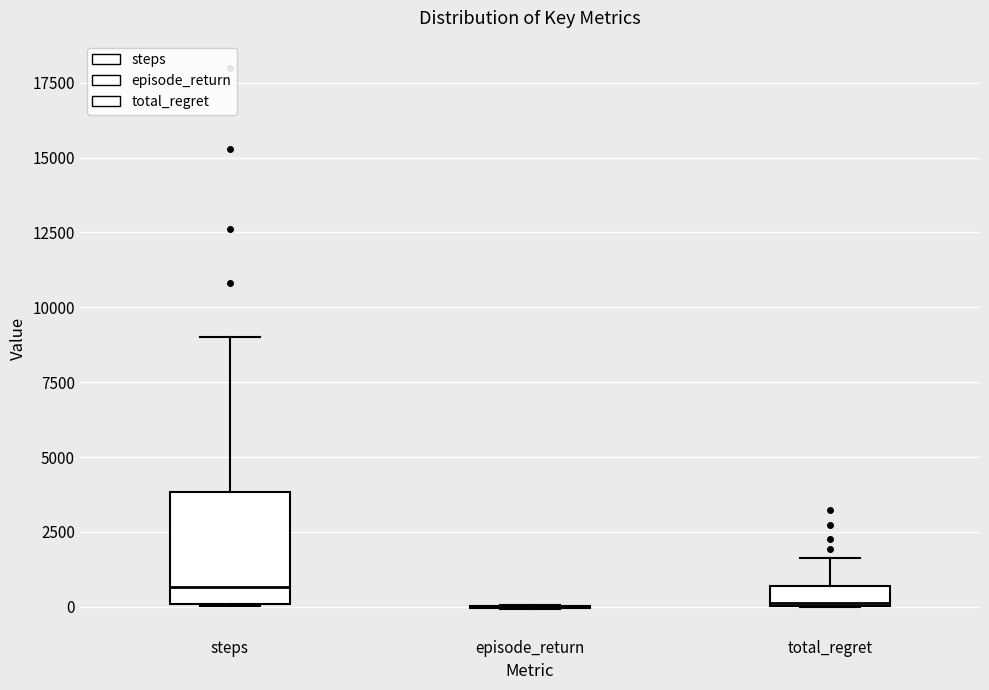

Which box is the tallest, from its lower edge to its upper edge?

steps